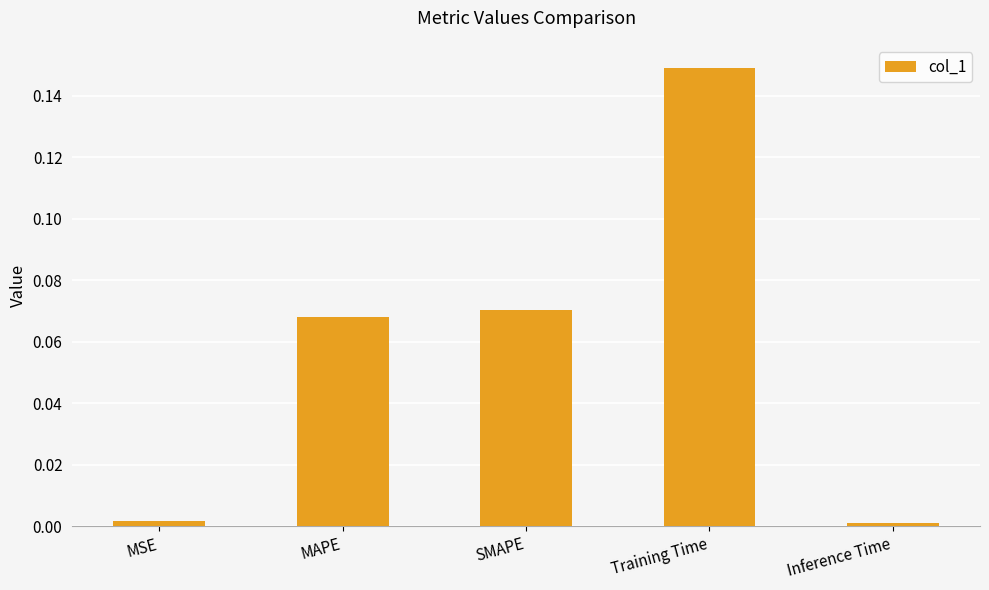

True or false: the data shows 0.0 at MAPE.

False